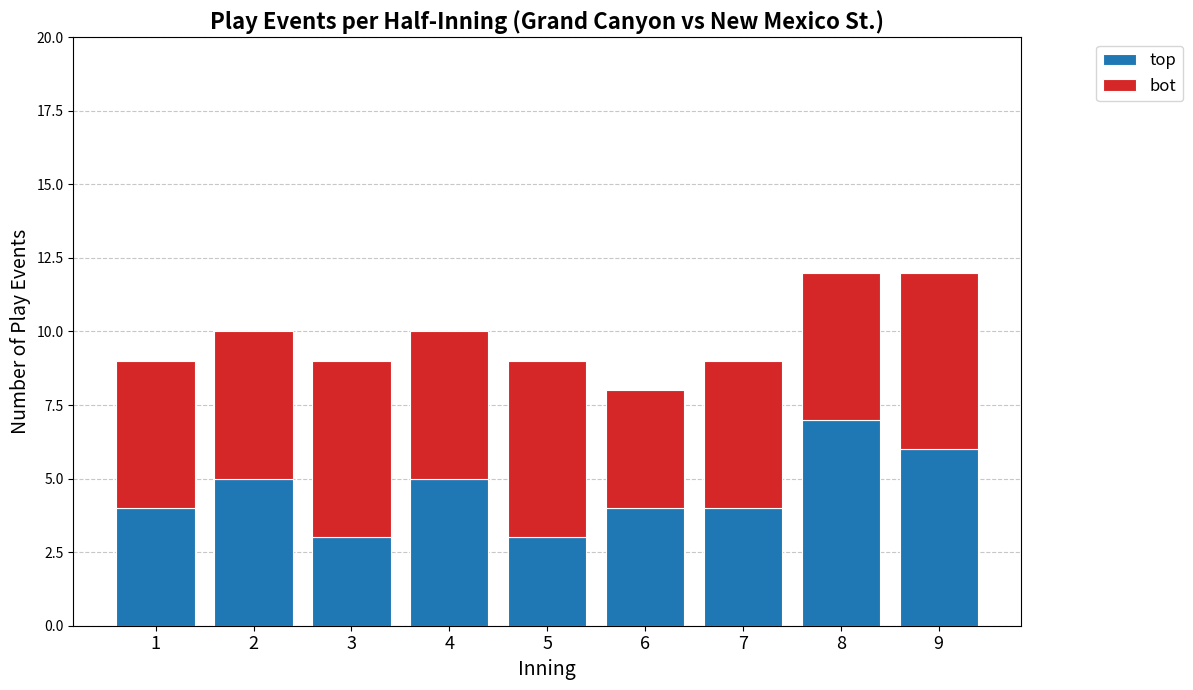

What is the lowest value of the top series?

3